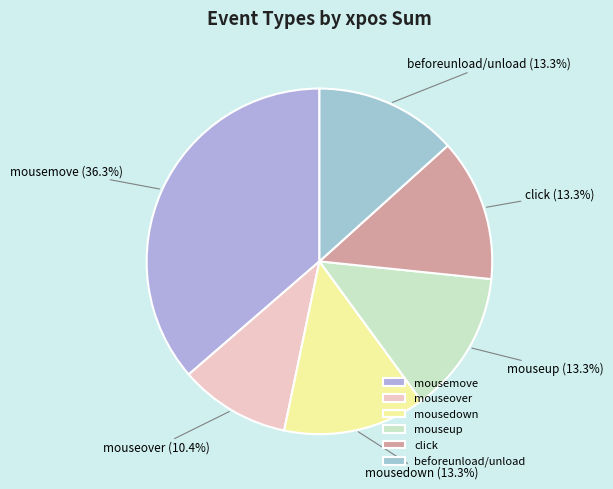

What percentage do mousedown and mouseover together represent?

23.7%